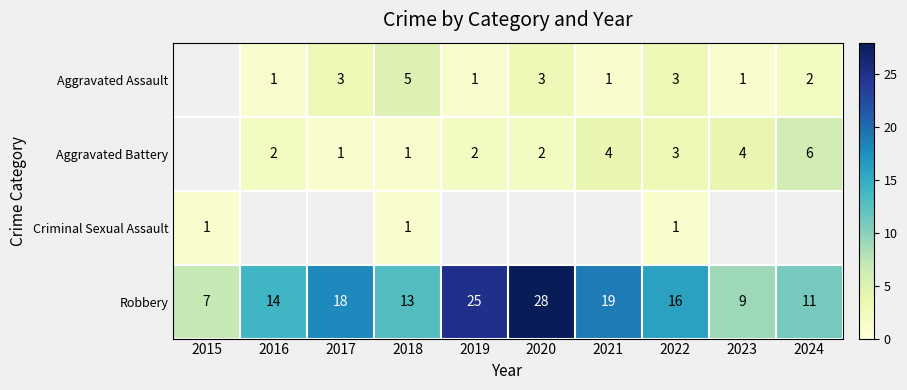

Is the value of Aggravated Battery at 2020 greater than the value of Robbery at 2017?

No